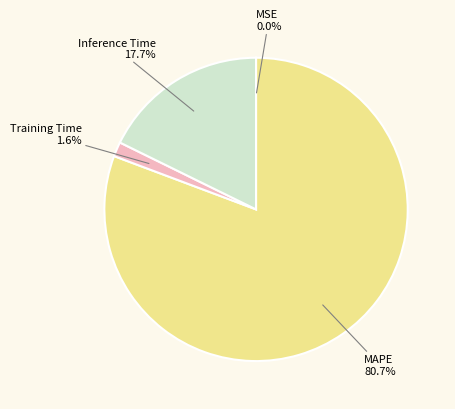

Is the sum of Inference Time and MAPE greater than half?

Yes